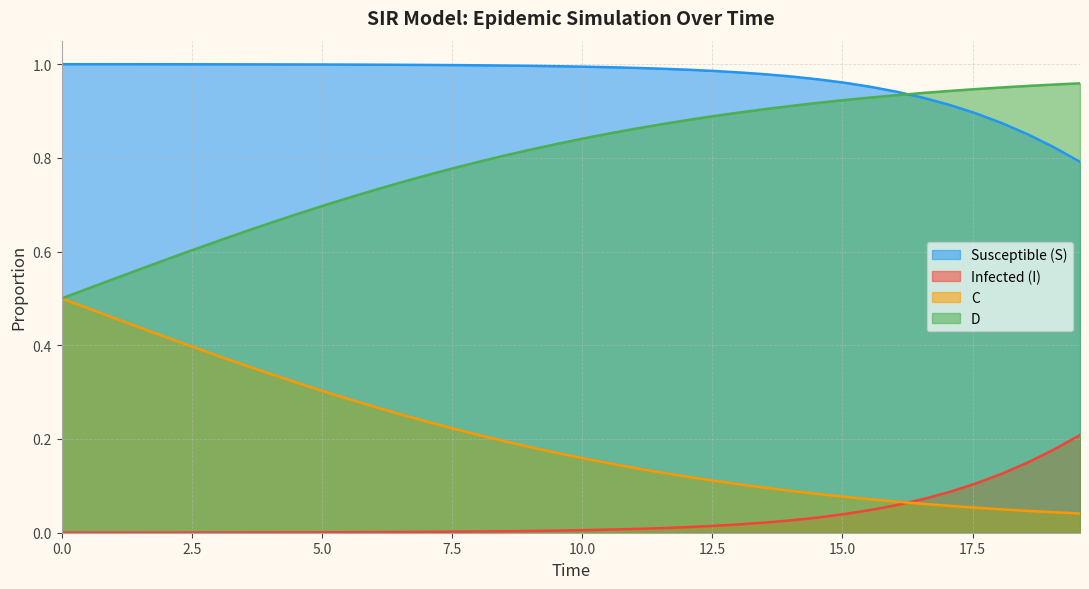

Reading left to right, what are all the values shown in this chart?

S: 1.0	1.0	1.0	1.0	1.0	1.0	1.0	1.0	1.0	1.0	1.0	1.0	1.0	1.0	1.0	1.0	1.0	1.0	1.0	1.0	1.0	1.0	1.0	1.0	1.0	1.0	1.0	1.0	1.0	1.0	1.0	1.0	0.9	0.9	0.9	0.9	0.9	0.9	0.8	0.8
I: 0.0	0.0	0.0	0.0	0.0	0.0	0.0	0.0	0.0	0.0	0.0	0.0	0.0	0.0	0.0	0.0	0.0	0.0	0.0	0.0	0.0	0.0	0.0	0.0	0.0	0.0	0.0	0.0	0.0	0.0	0.0	0.0	0.1	0.1	0.1	0.1	0.1	0.1	0.2	0.2
C: 0.5	0.5	0.5	0.4	0.4	0.4	0.4	0.4	0.3	0.3	0.3	0.3	0.3	0.3	0.2	0.2	0.2	0.2	0.2	0.2	0.2	0.1	0.1	0.1	0.1	0.1	0.1	0.1	0.1	0.1	0.1	0.1	0.1	0.1	0.1	0.1	0.0	0.0	0.0	0.0
D: 0.5	0.5	0.5	0.6	0.6	0.6	0.6	0.6	0.7	0.7	0.7	0.7	0.7	0.7	0.8	0.8	0.8	0.8	0.8	0.8	0.8	0.9	0.9	0.9	0.9	0.9	0.9	0.9	0.9	0.9	0.9	0.9	0.9	0.9	0.9	0.9	1.0	1.0	1.0	1.0